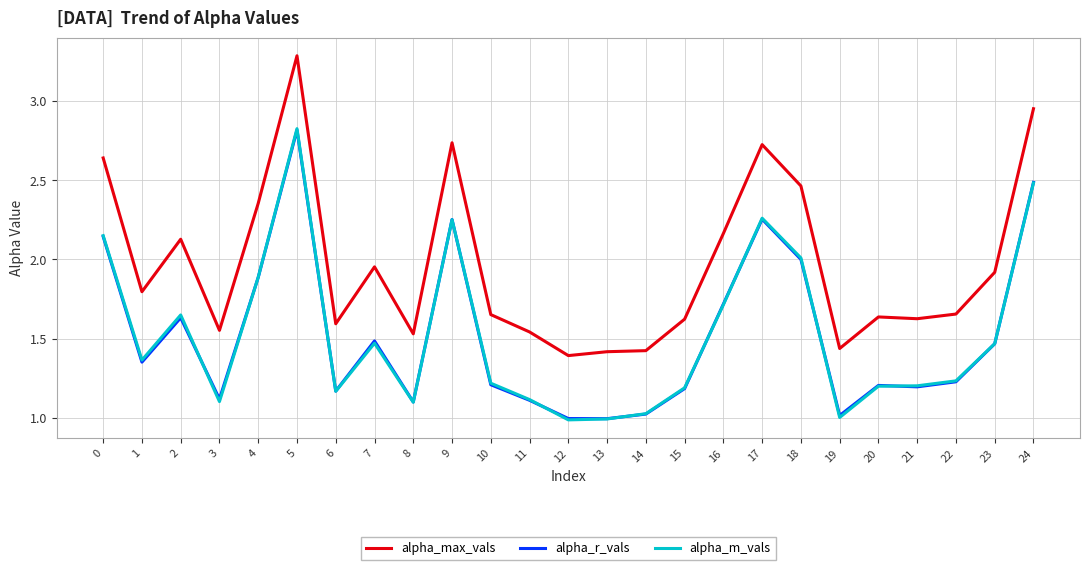

What is the spread (max minus min) of values at 4?

0.5